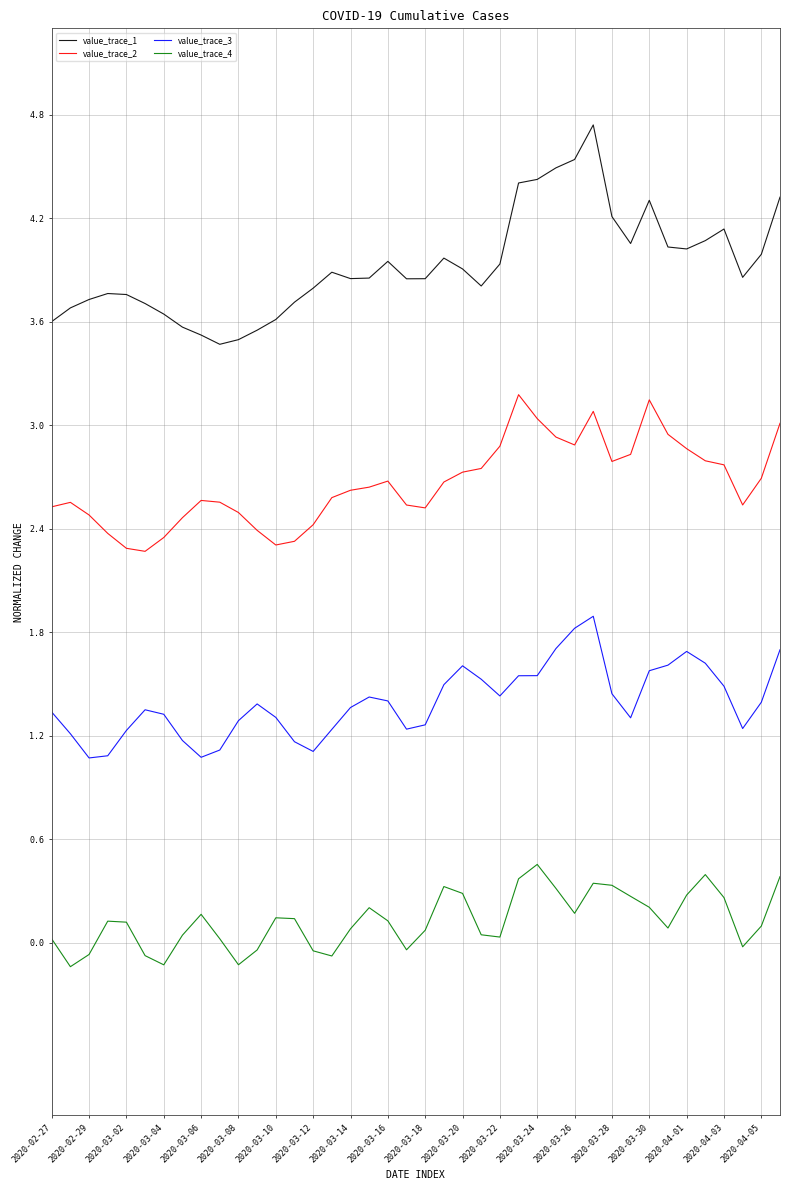

Which series has the largest total across all categories?

value_trace_1